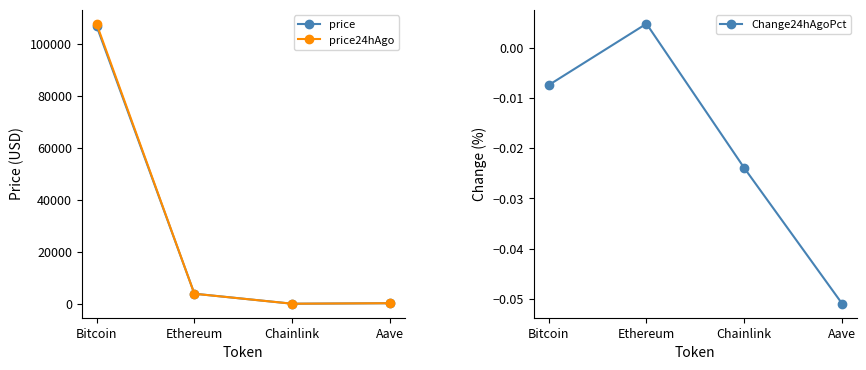

What are all the series names shown in the legend?

price, price24hAgo, Change24hAgoPct